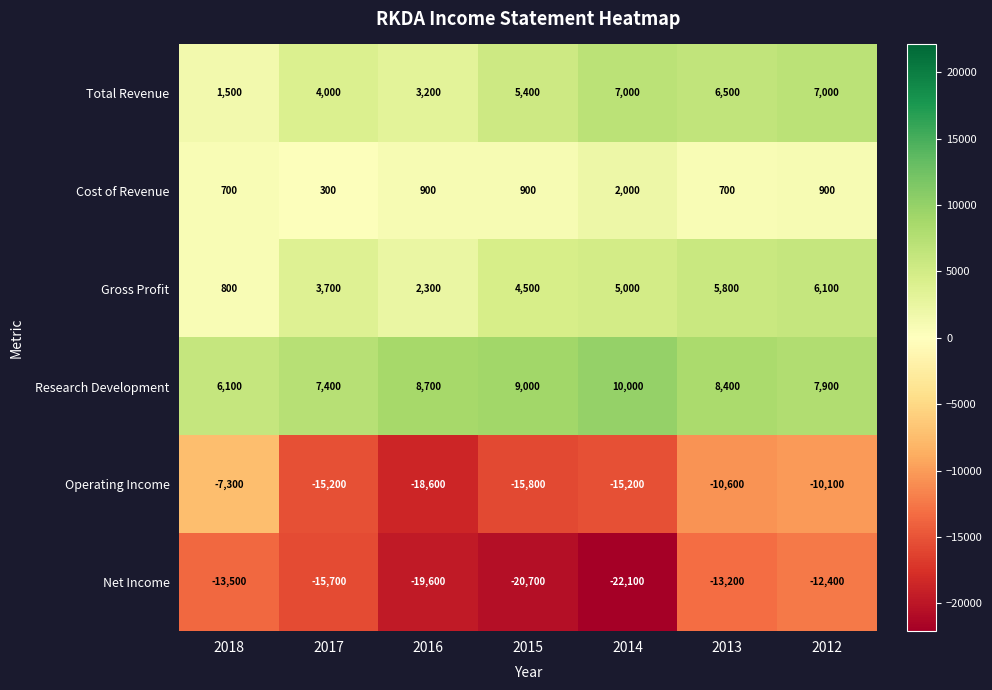

List the series in order of their peak value, lowest first.

Net Income, Operating Income, Cost of Revenue, Gross Profit, Total Revenue, Research Development